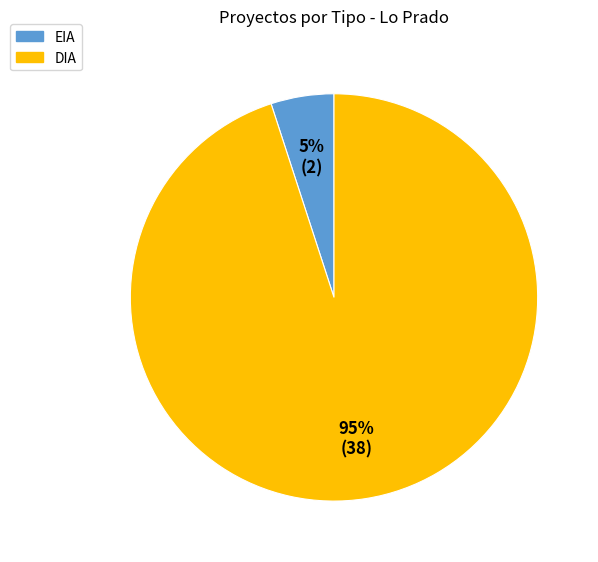

What is the ratio of the value at EIA to the value at DIA?

0.1